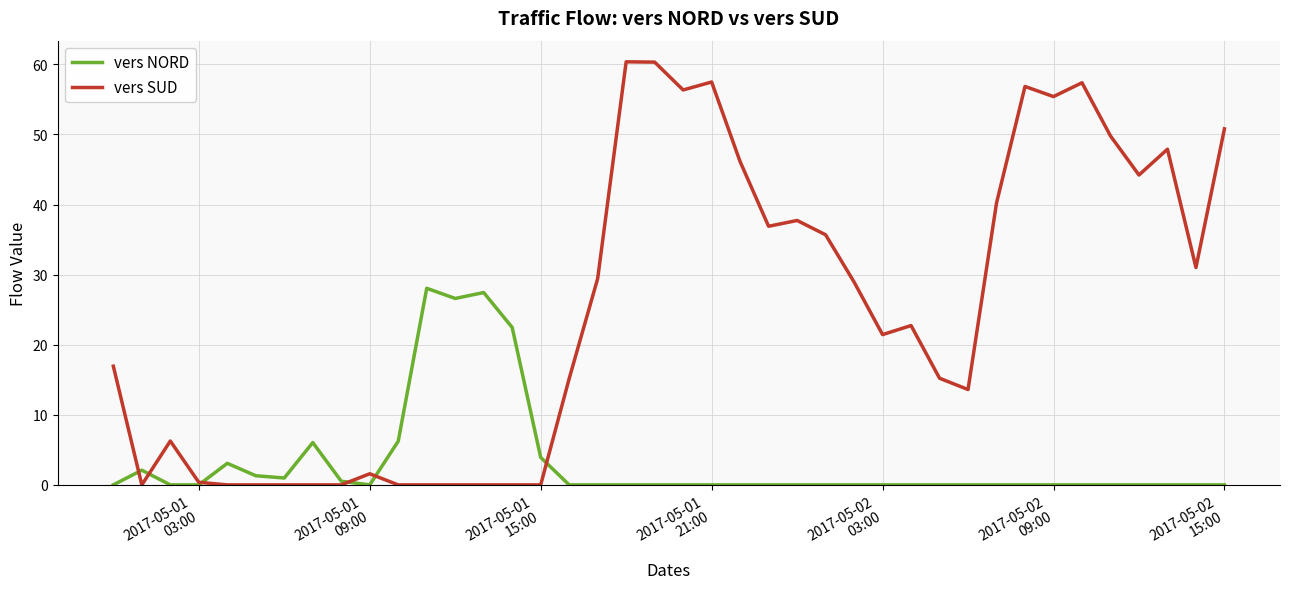

List the series in order of their peak value, highest first.

vers SUD, vers NORD